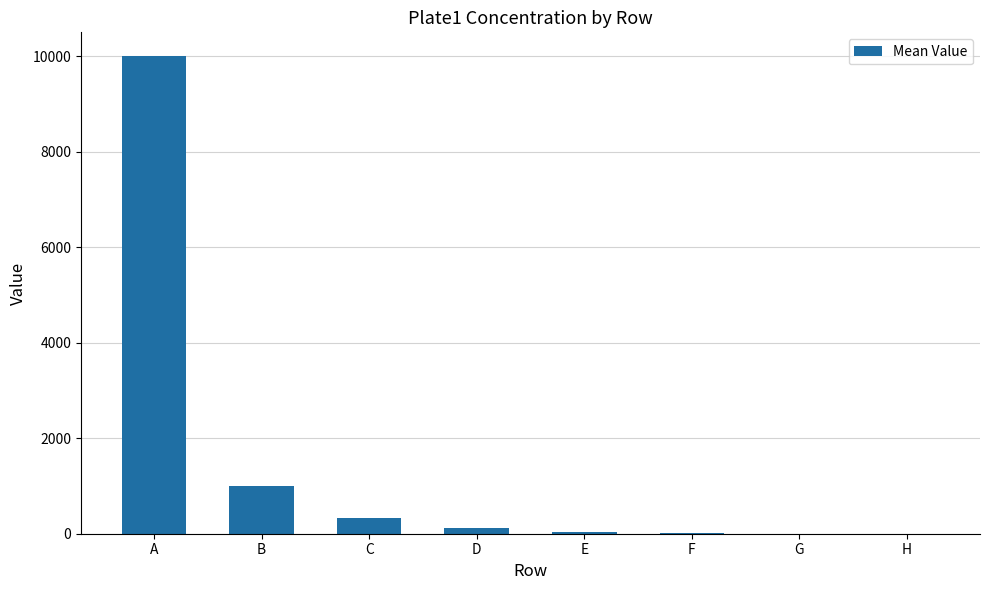

What is the sum of all values?

11497.9